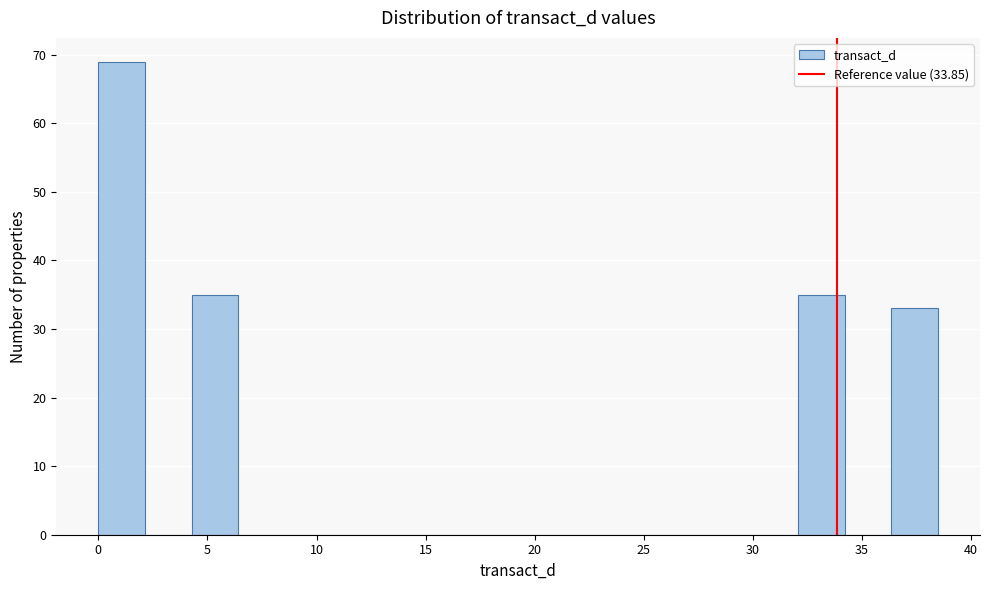

Which range on the x-axis has the tallest bar?

0.0 to 2.0